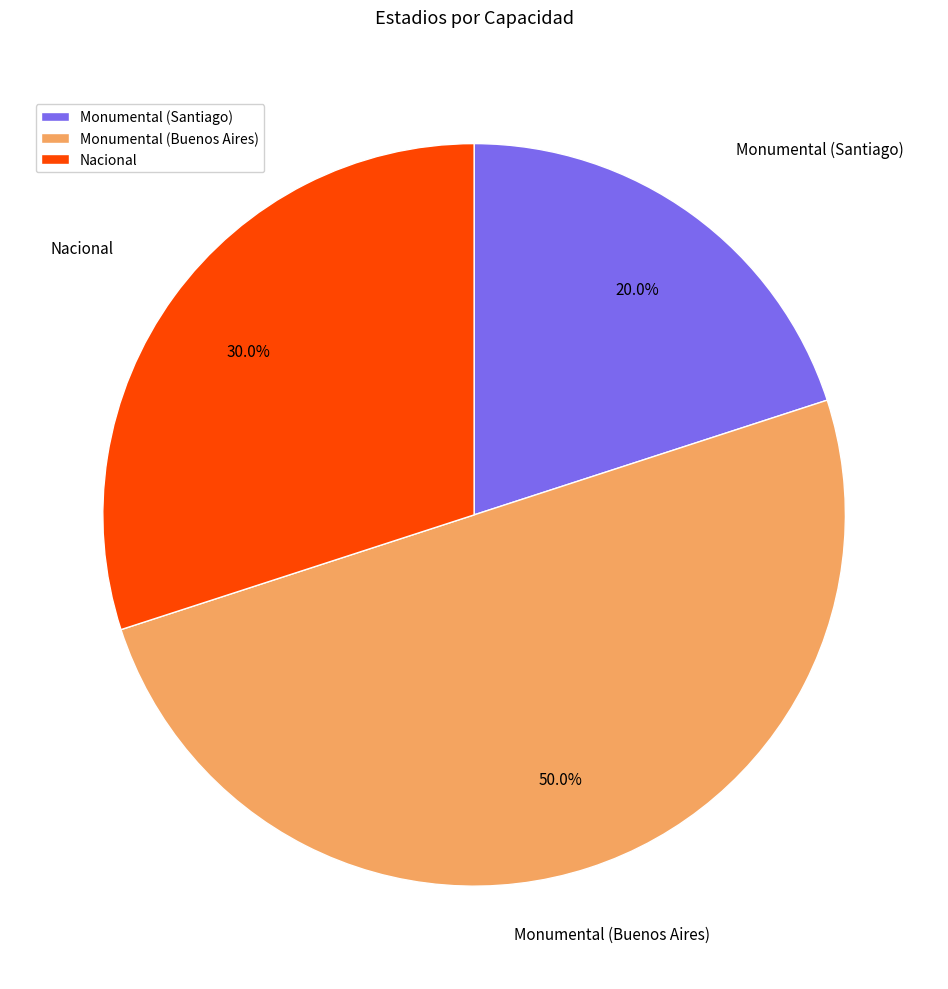

Between Nacional and Monumental (Buenos Aires), which is larger?

Monumental (Buenos Aires)